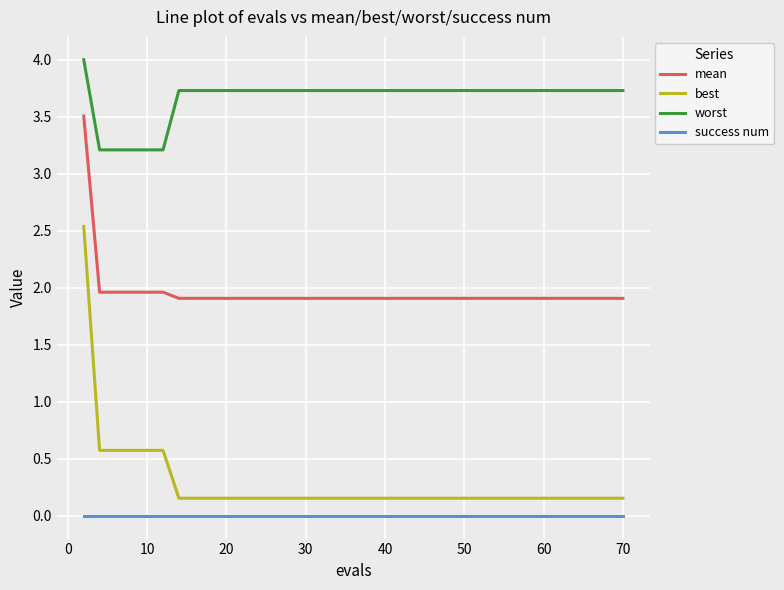

True or false: best and mean cross at least once.

False